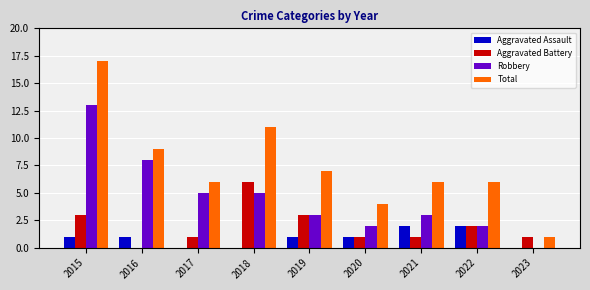

Reading right to left, transcribe all the data shown in this chart.

Aggravated Assault: 0	2	2	1	1	0	0	1	1
Aggravated Battery: 1	2	1	1	3	6	1	0	3
Robbery: 0	2	3	2	3	5	5	8	13
Total: 1	6	6	4	7	11	6	9	17